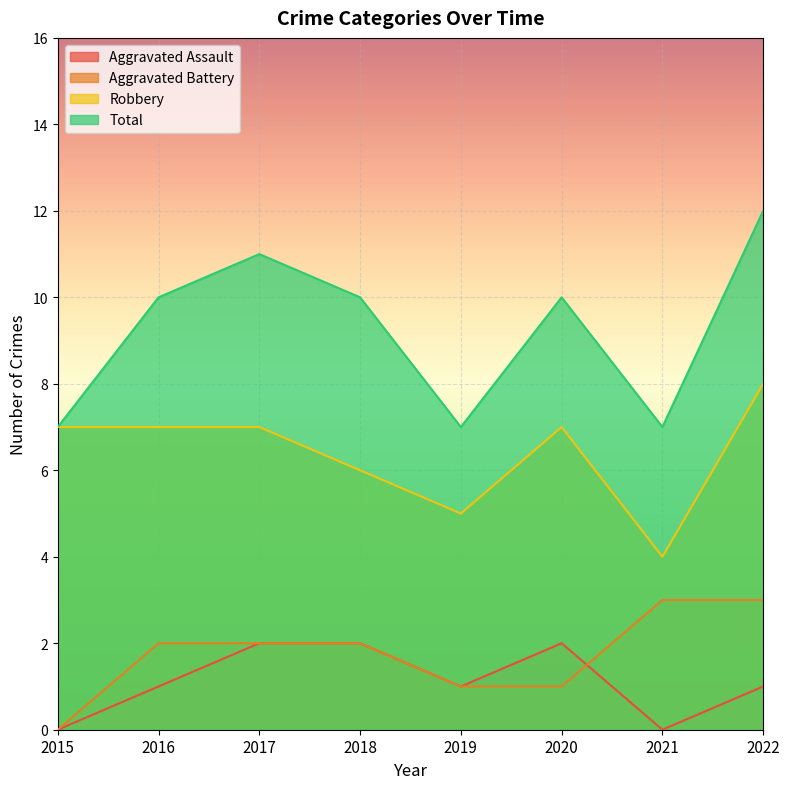

Between 2016 and 2018, which series saw the biggest shift?

Aggravated Assault